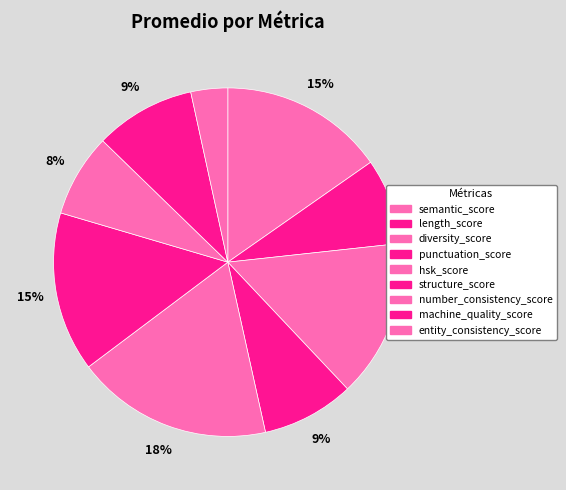

Which has a higher value, number_consistency_score or diversity_score?

diversity_score